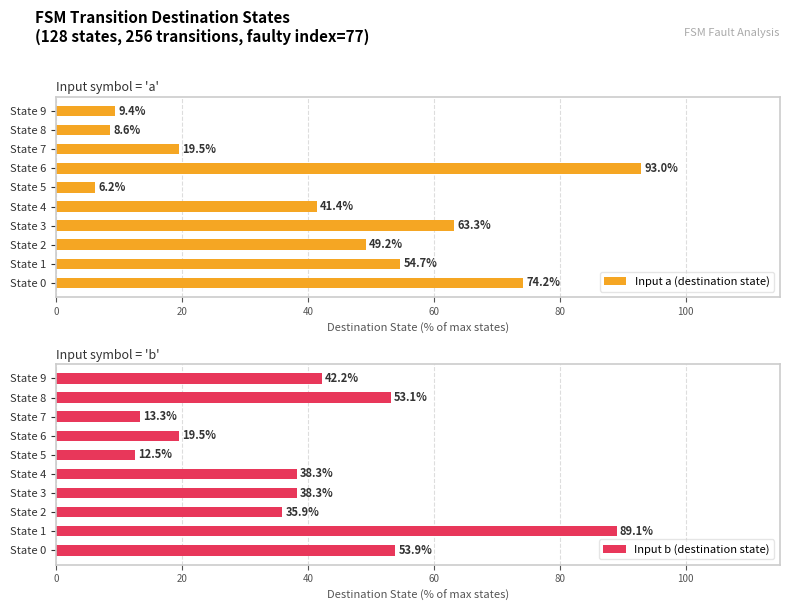

Reading left to right, what are all the values shown in this chart?

Input a (destination state): 74.2	54.7	49.2	63.3	41.4	6.2	93.0	19.5	8.6	9.4
Input b (destination state): 53.9	89.1	35.9	38.3	38.3	12.5	19.5	13.3	53.1	42.2